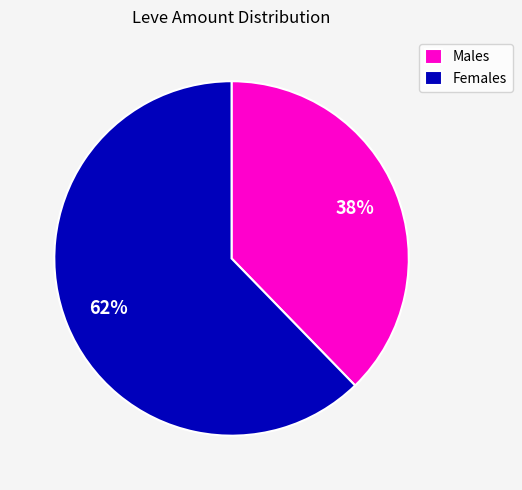

Combined, do Females and Males account for over 50%?

Yes